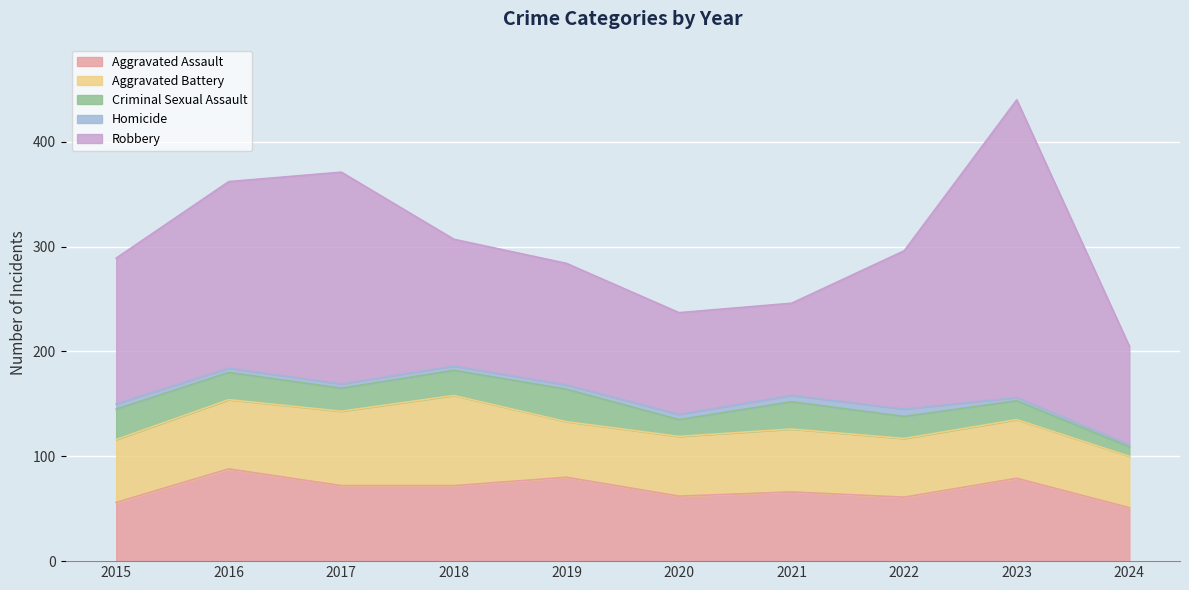

Is it true that Aggravated Battery equals 96 at 2022?

False